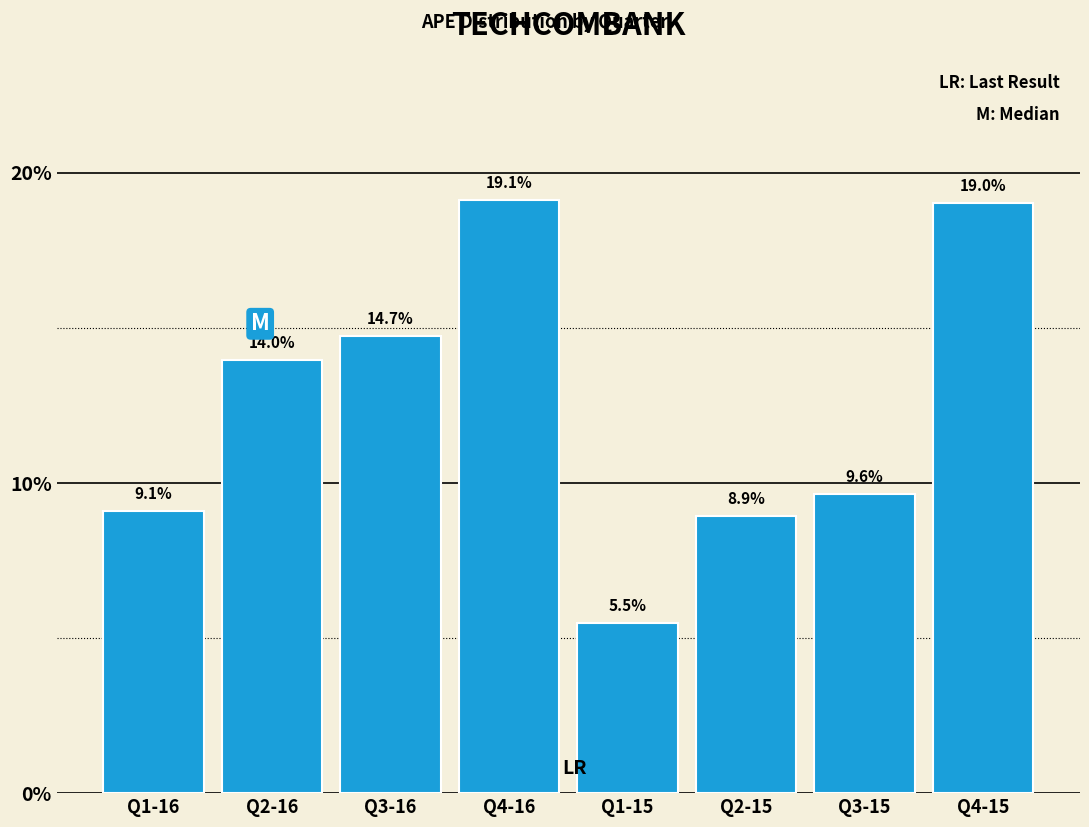

Reading left to right, transcribe all the data shown in this chart.

Q1-16=9.1	Q2-16=14.0	Q3-16=14.7	Q4-16=19.1	Q1-15=5.5	Q2-15=8.9	Q3-15=9.6	Q4-15=19.0